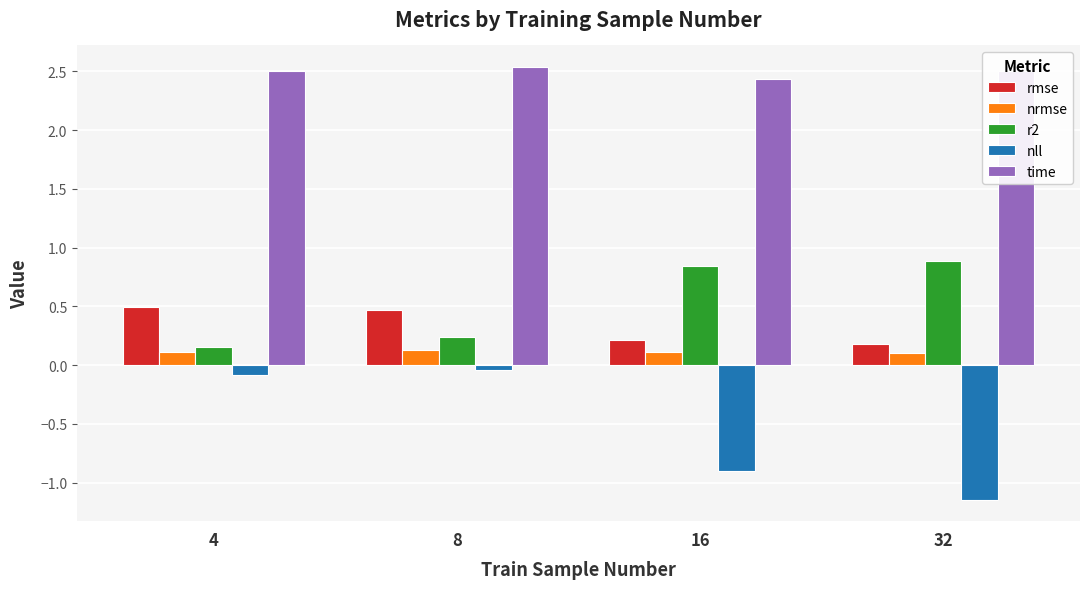

What is the total value across all series at 32?

2.5